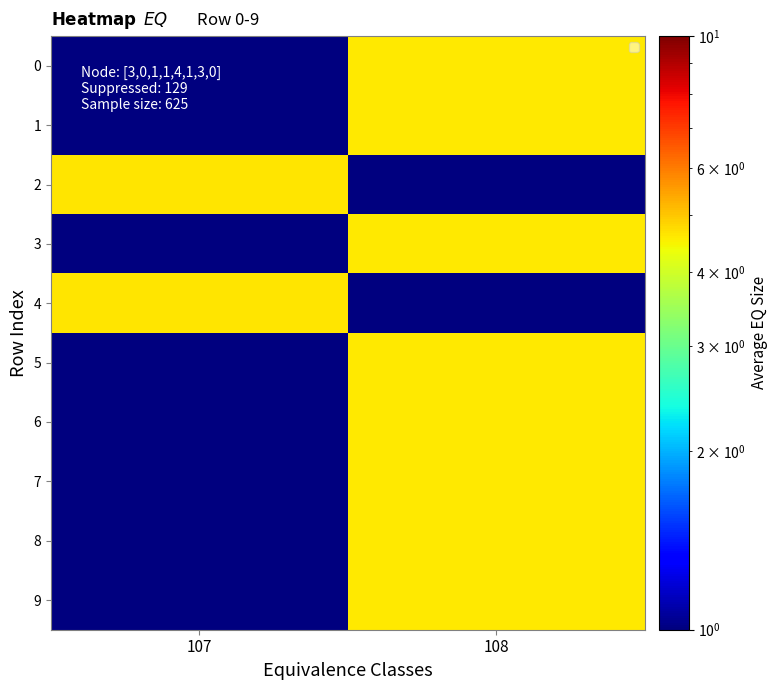

At 108, list the series in order from smallest to largest.

2, 4, 0, 1, 3, 5, 6, 7, 8, 9